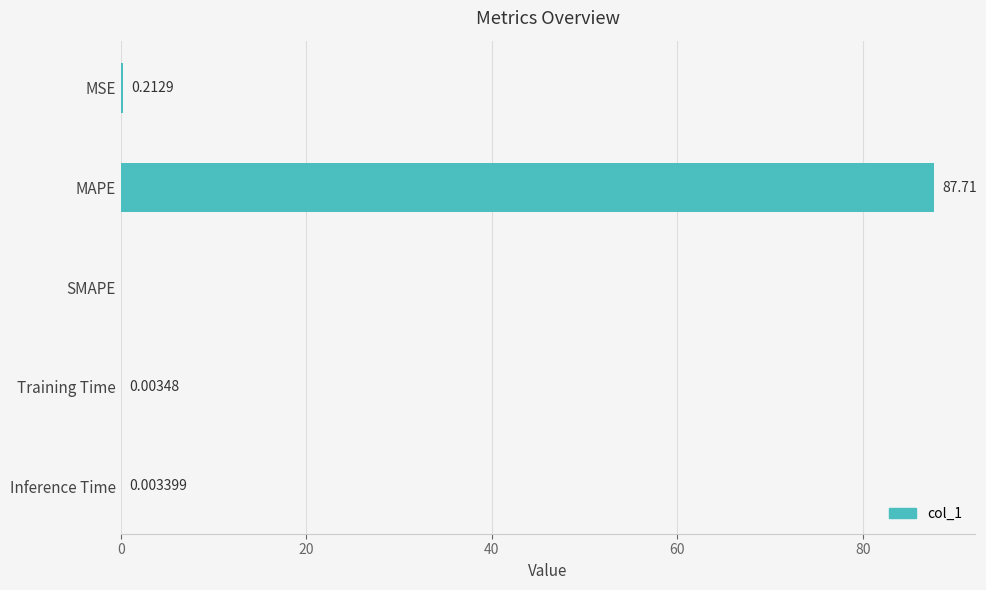

What is the change in value from MAPE to Inference Time?

-87.7